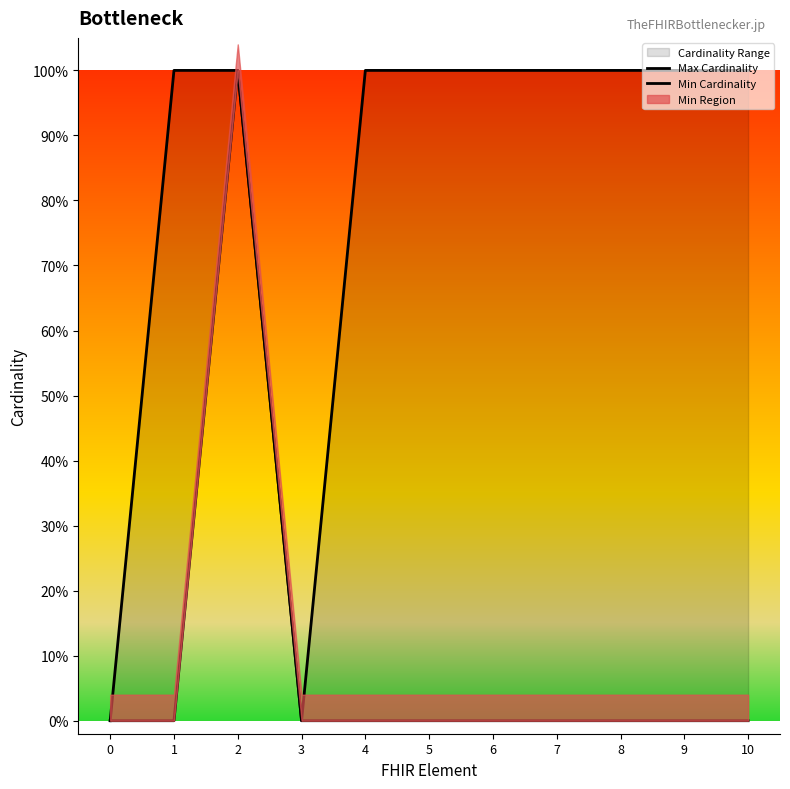

Is the value of Max Cardinality at 9 greater than the value of Min Cardinality at 9?

Yes